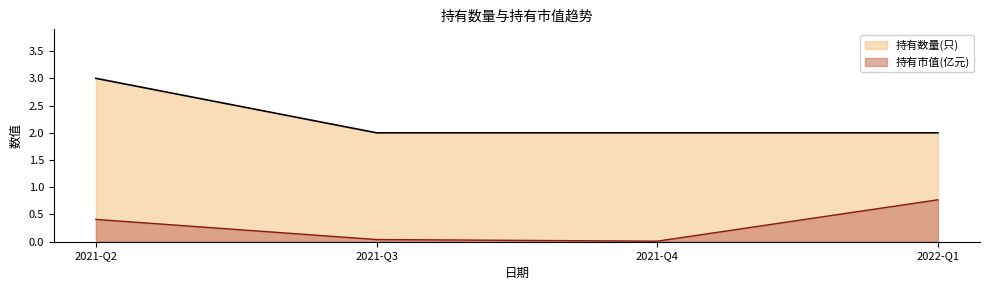

Which series changed the most between 2021-Q4 and 2022-Q1?

持有市值(亿元)